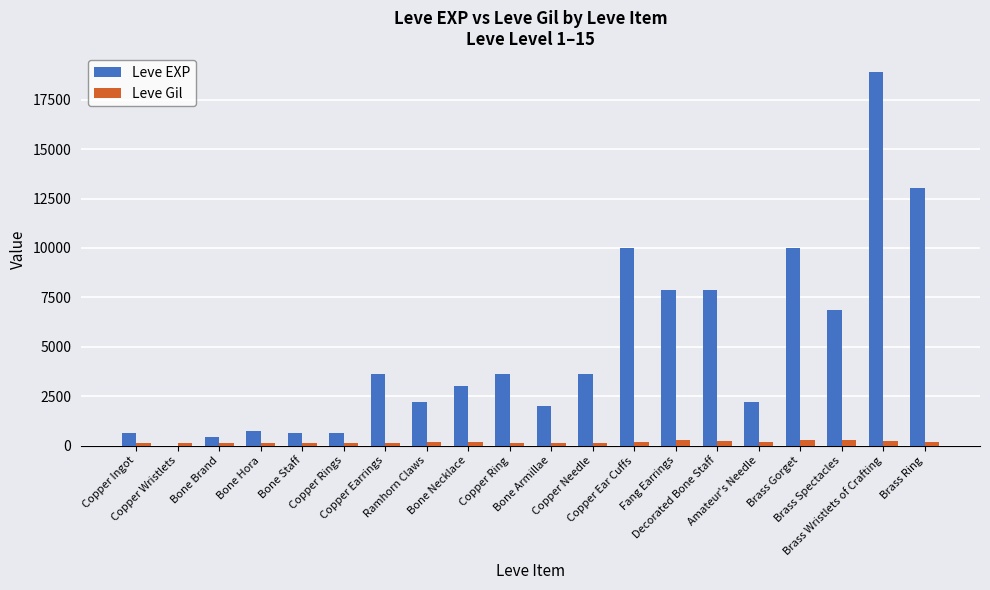

What is the sum of the Leve EXP values at Copper Ear Cuffs and Decorated Bone Staff?

17870